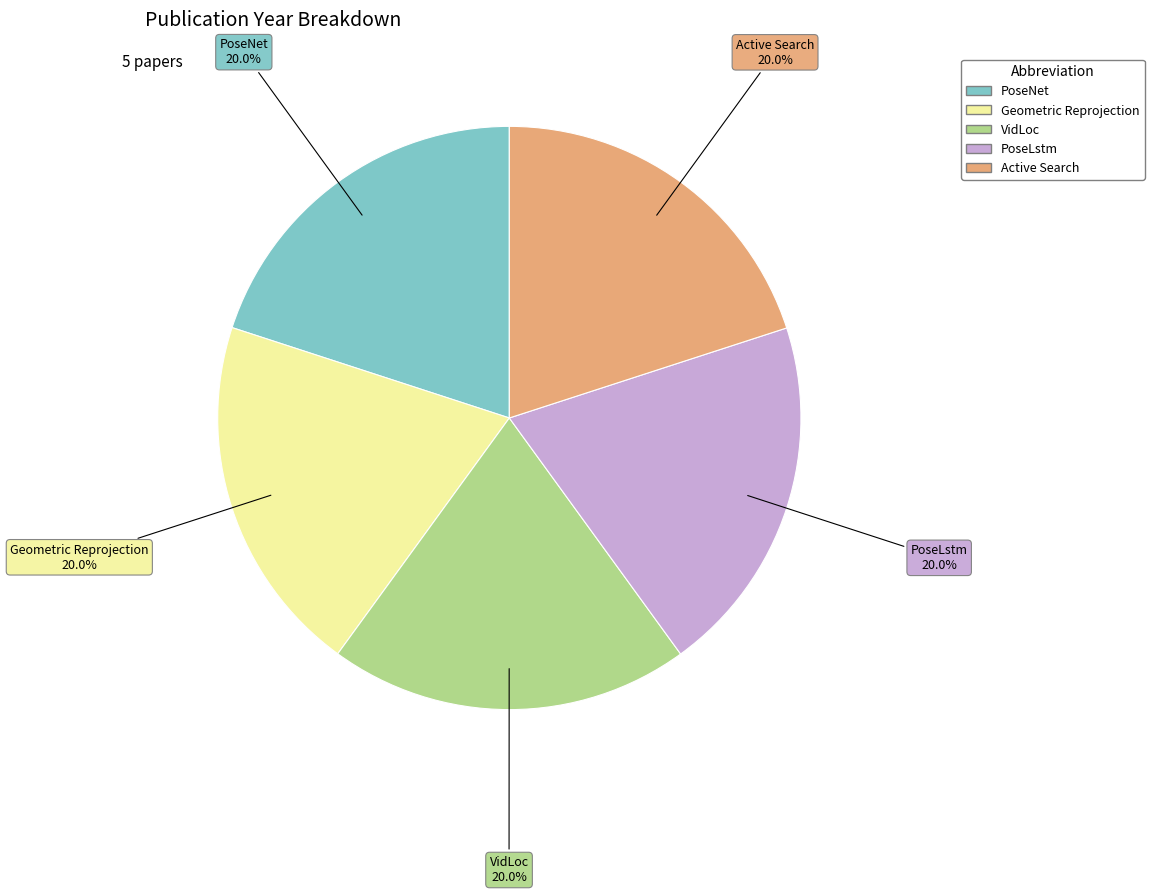

To the nearest percent, what portion does PoseNet represent?

20%